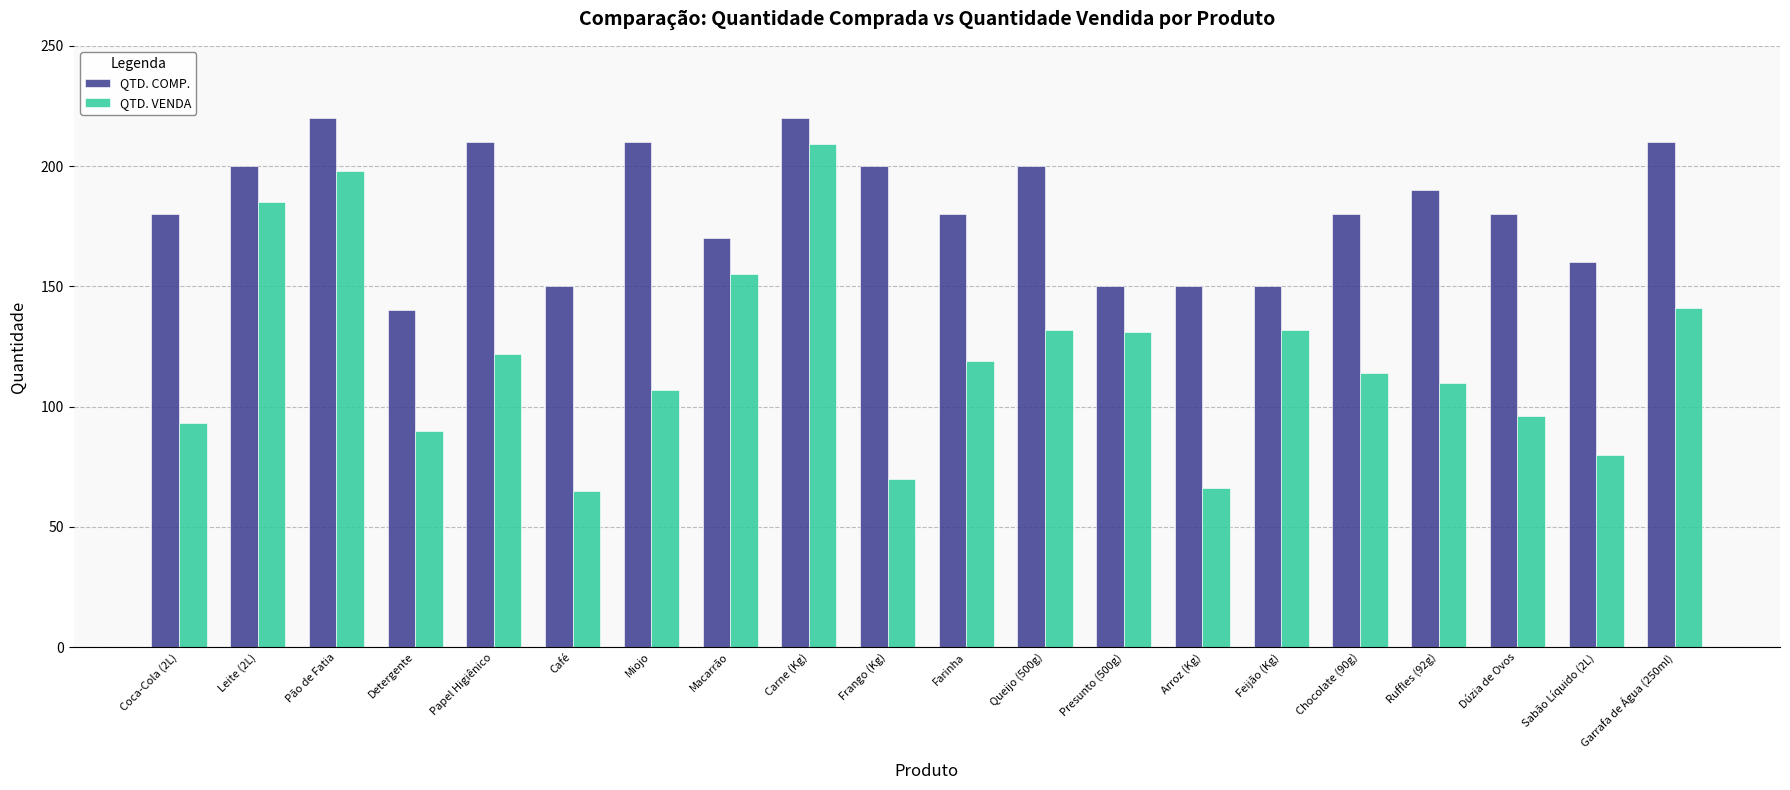

Which series has the largest range (max minus min)?

QTD. VENDA